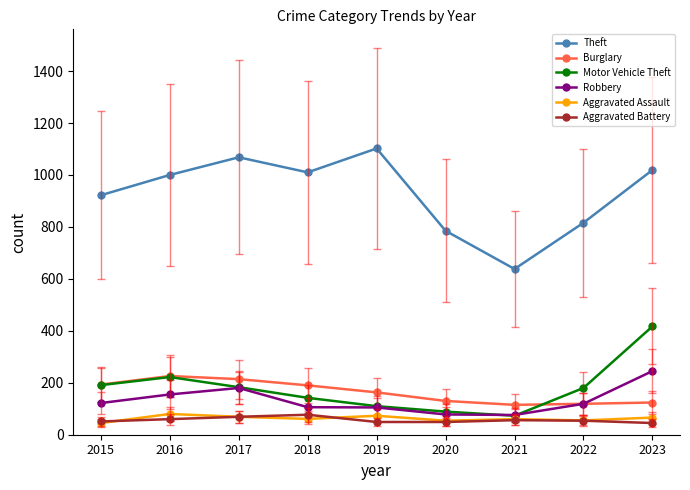

True or false: Motor Vehicle Theft has a value of 73 at 2021.

True